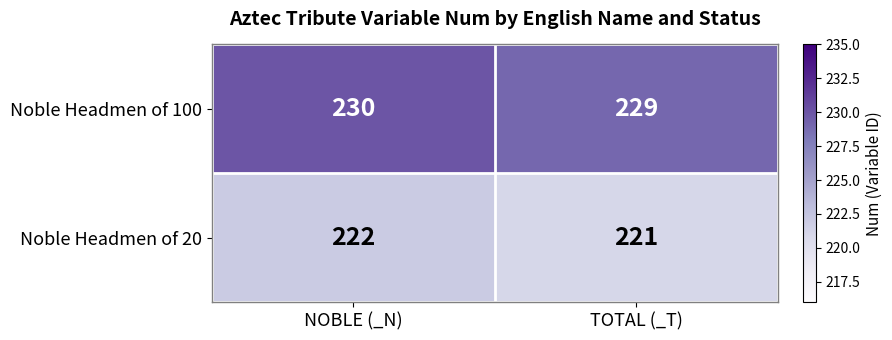

At NOBLE (_N), list the series in order from smallest to largest.

Noble Headmen of 20, Noble Headmen of 100